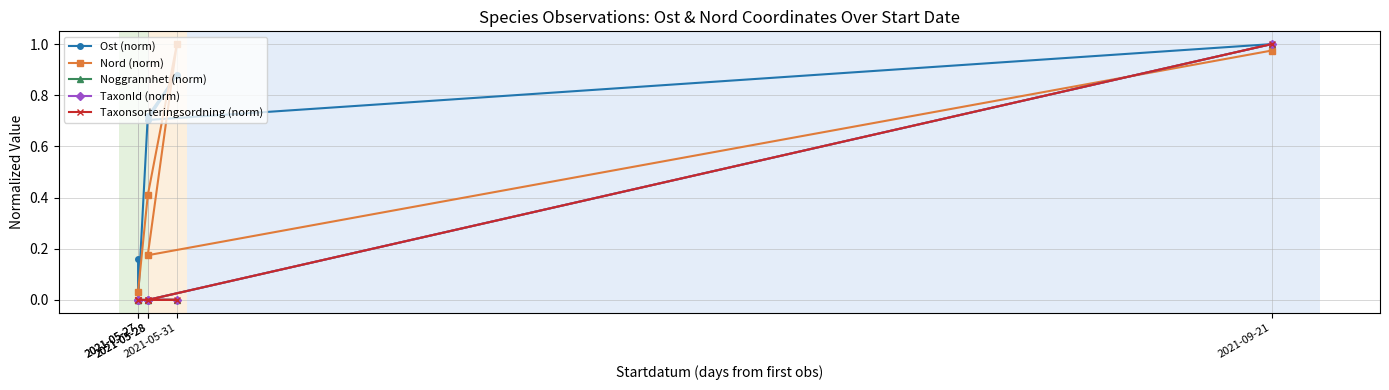

How many lines are shown in the chart?

5